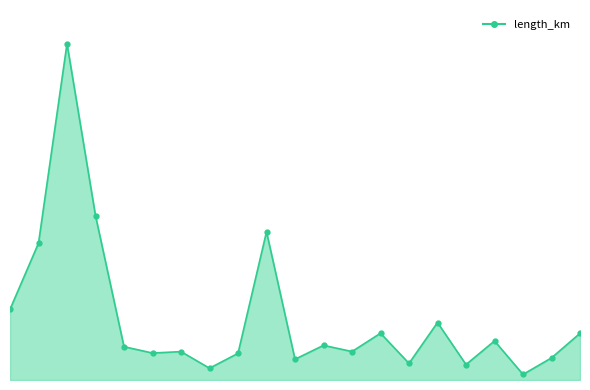

How many points are higher than both their immediate neighbors (excluding endpoints)?

7